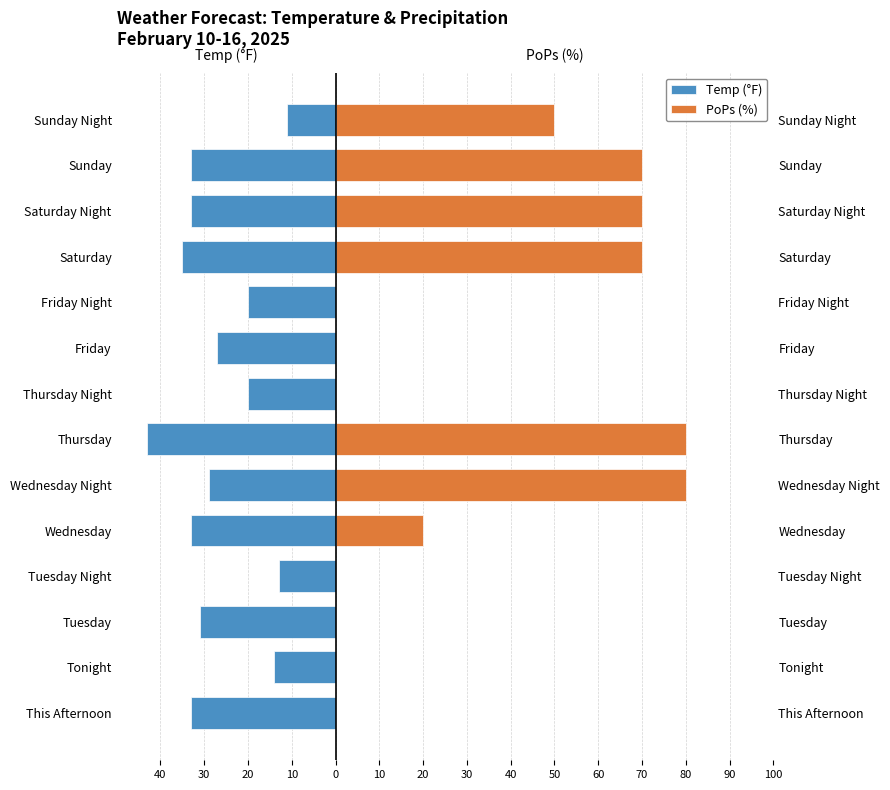

What is the average value of the PoPs (%) series?

31